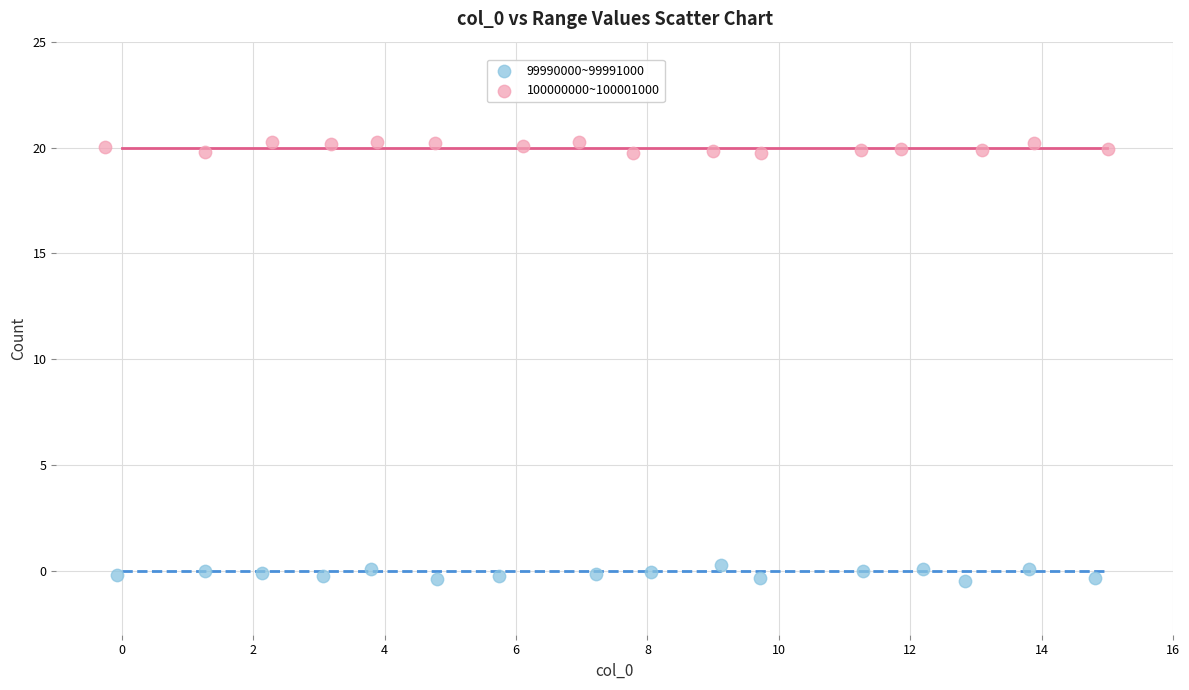

Which series contains the highest Y value?

100000000~100001000